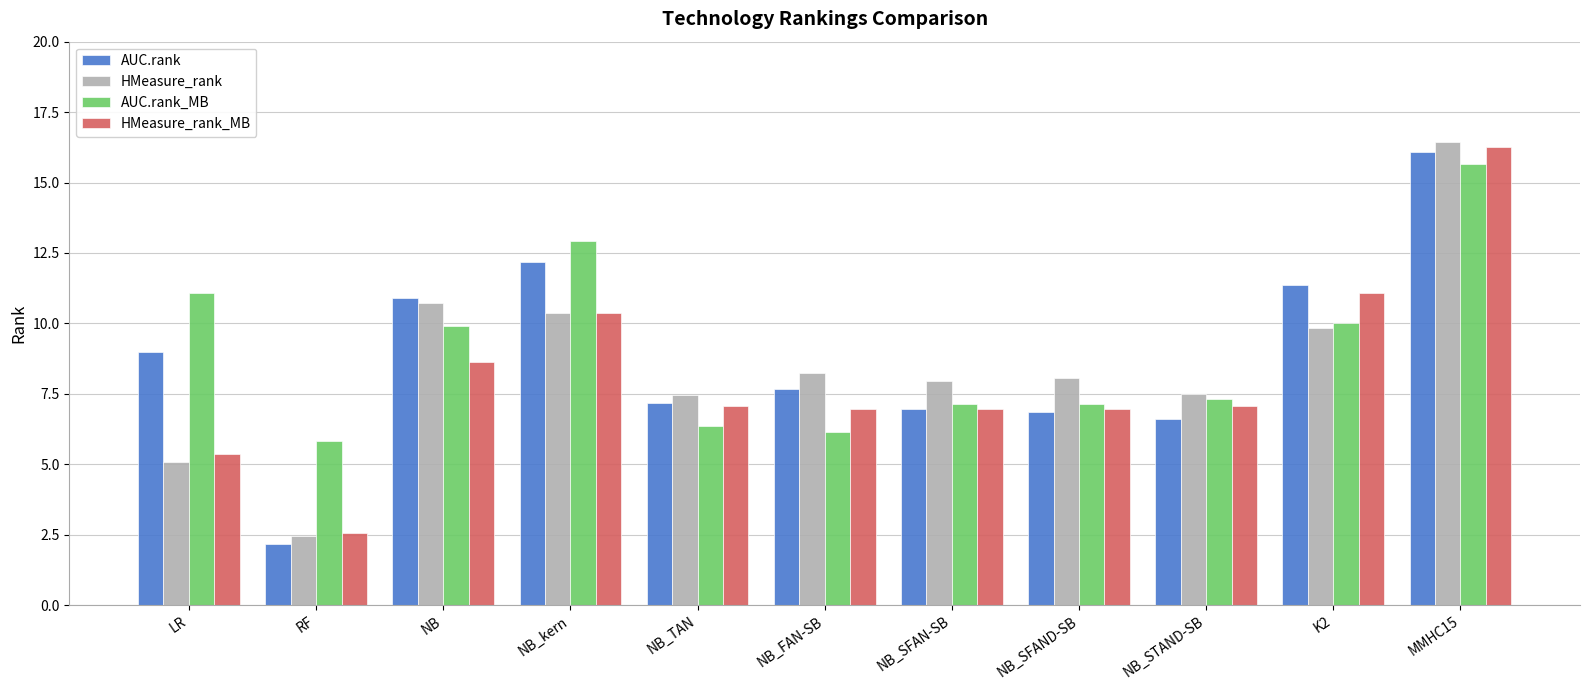

Are the bars horizontal?

No